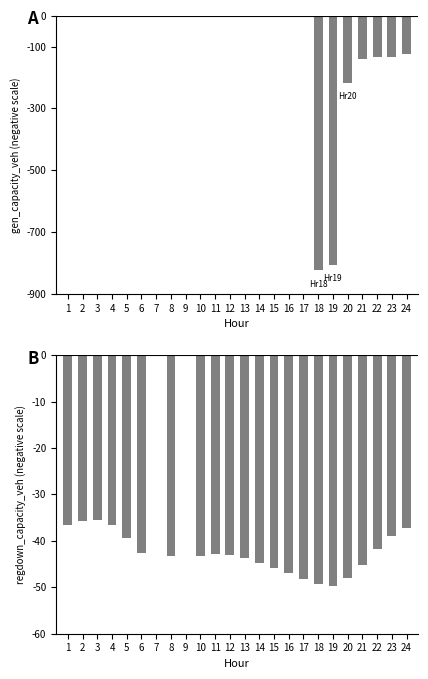

Are the bars grouped side by side (vs. stacked)?

Yes